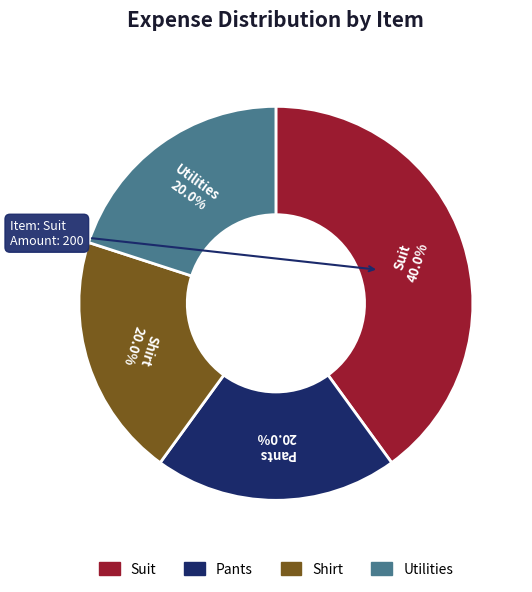

To the nearest percent, what percentage of the pie is Shirt?

20%